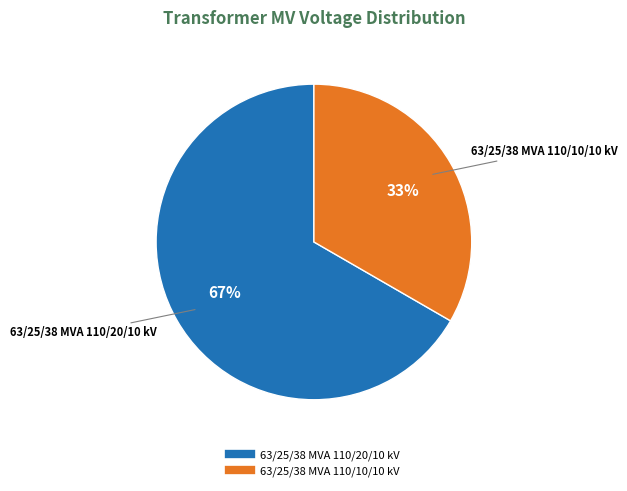

What is the largest slice in the pie chart?

63/25/38 MVA 110/20/10 kV